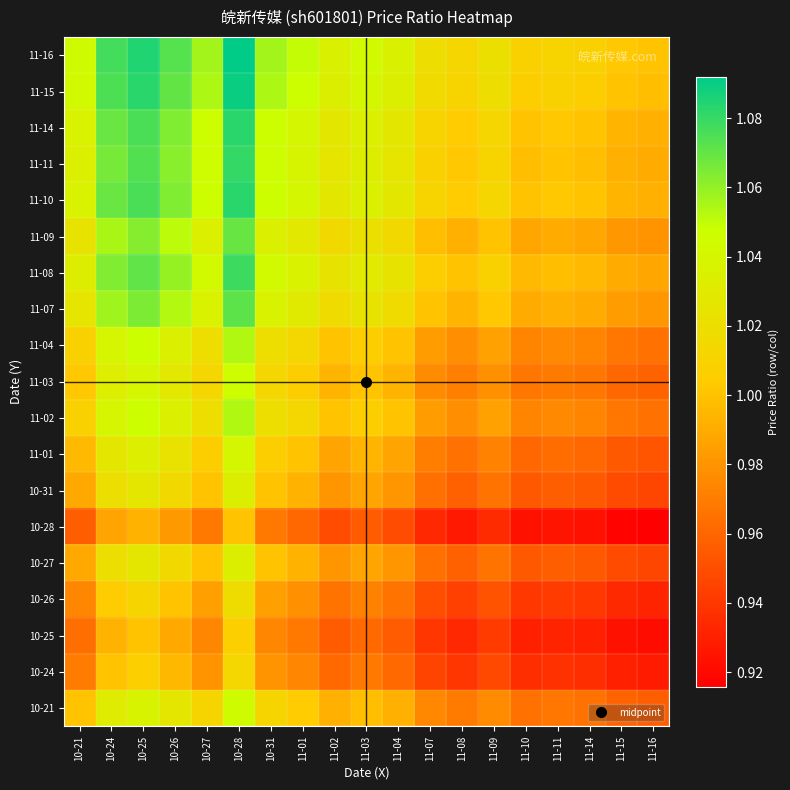

At 11-08, list the series in order from smallest to largest.

10-28, 10-25, 10-24, 10-26, 10-27, 10-31, 11-01, 10-21, 11-03, 11-02, 11-04, 11-09, 11-07, 11-08, 11-11, 11-10, 11-14, 11-15, 11-16